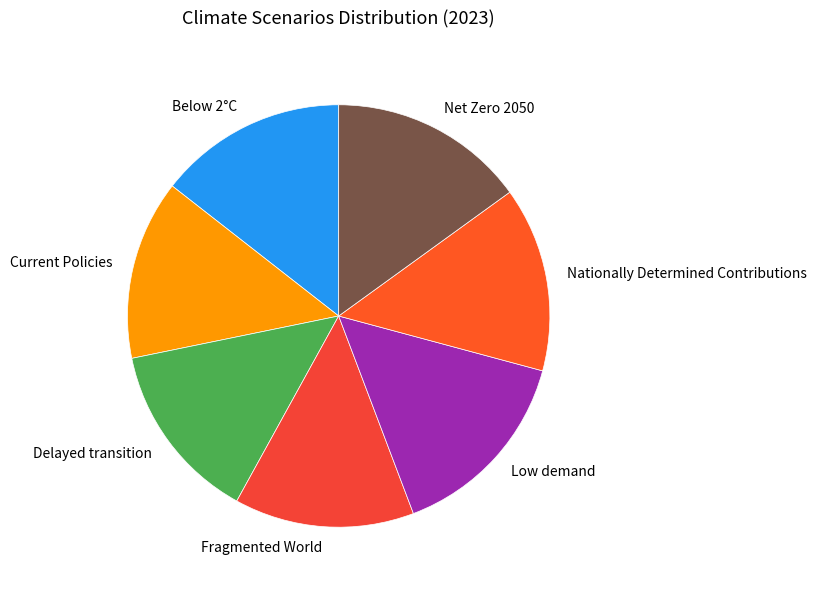

Which has a higher value, Below 2°C or Fragmented World?

Below 2°C